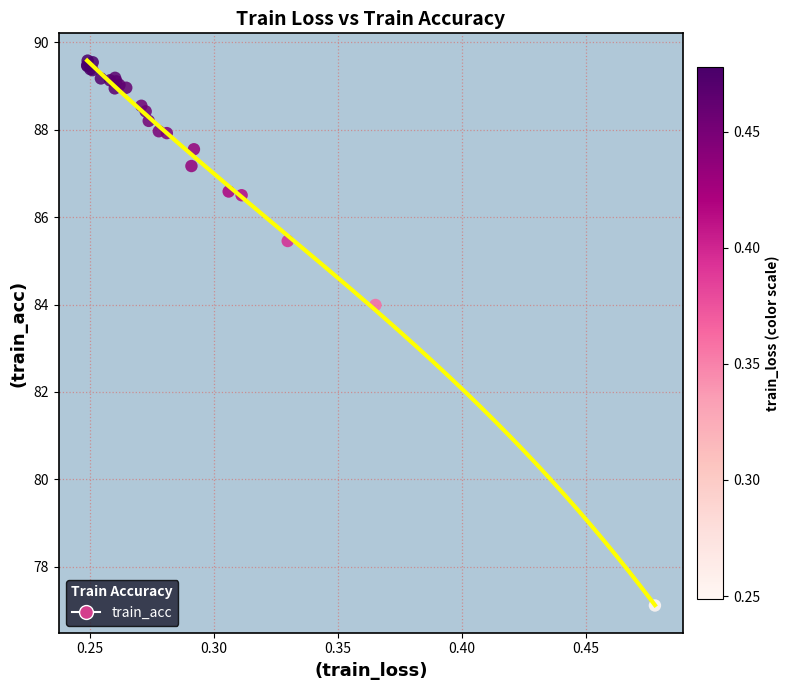

What Y value in the scatter plot is closest to 83?

84.0